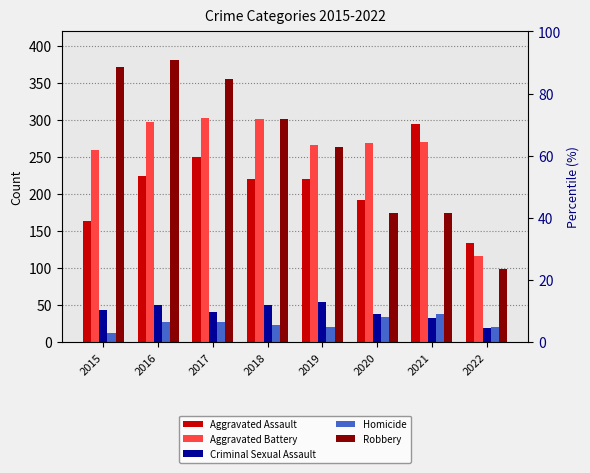

Which category has the highest value in the Criminal Sexual Assault series?

2019